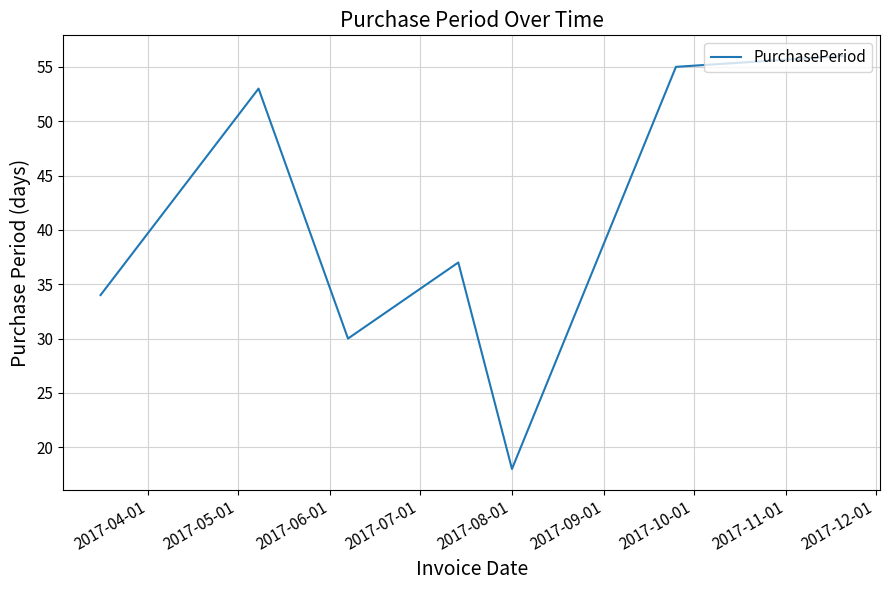

How many values are below 37?

3